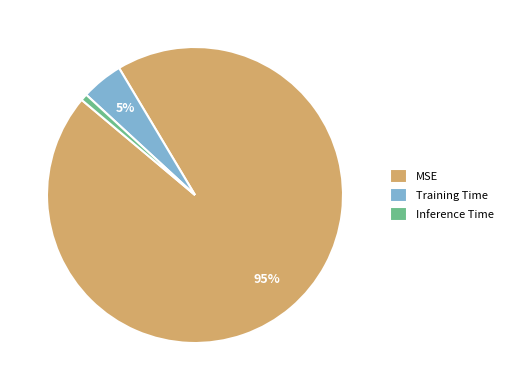

How many segments does this pie chart have?

3